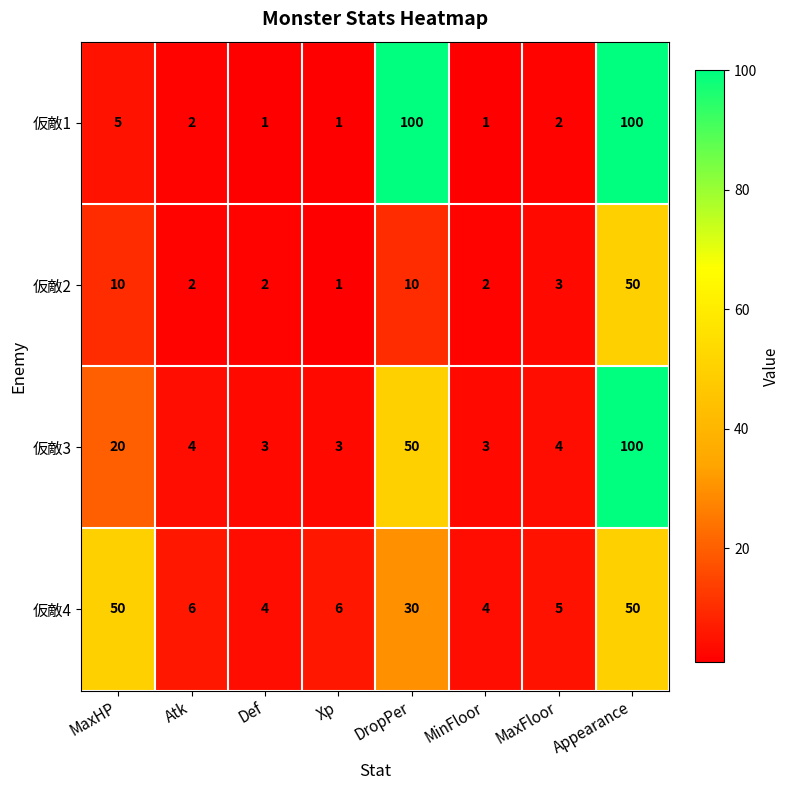

Which series has the largest total across all categories?

仮敵1